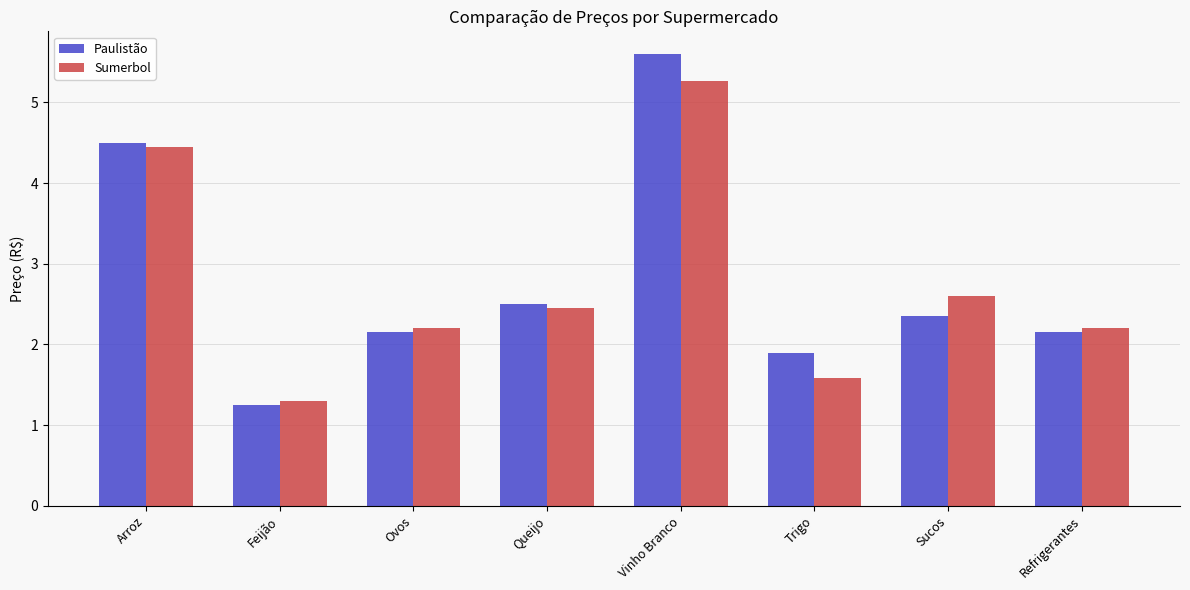

What is the difference between the Paulistão values at Arroz and Trigo?

2.6